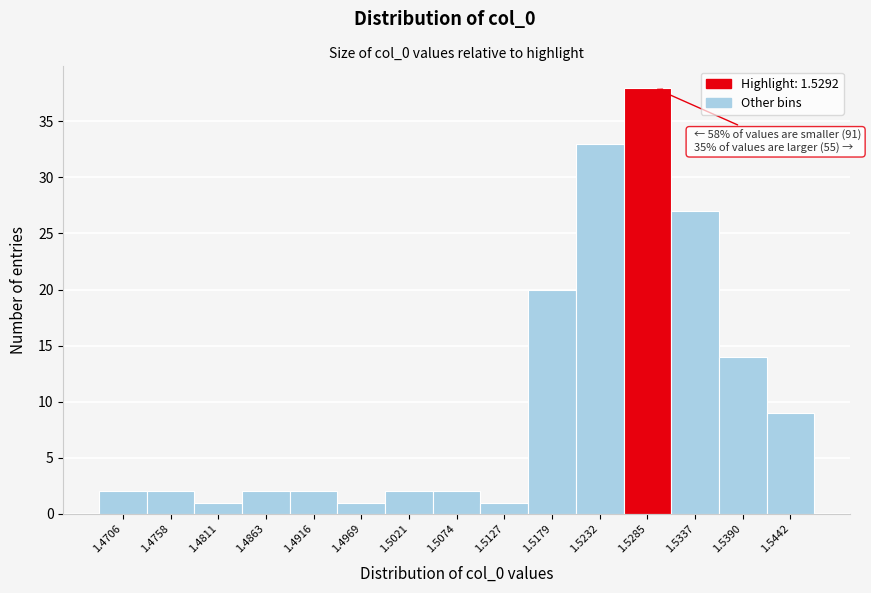

Over which range of the x-axis is the bar tallest?

1.526 to 1.531